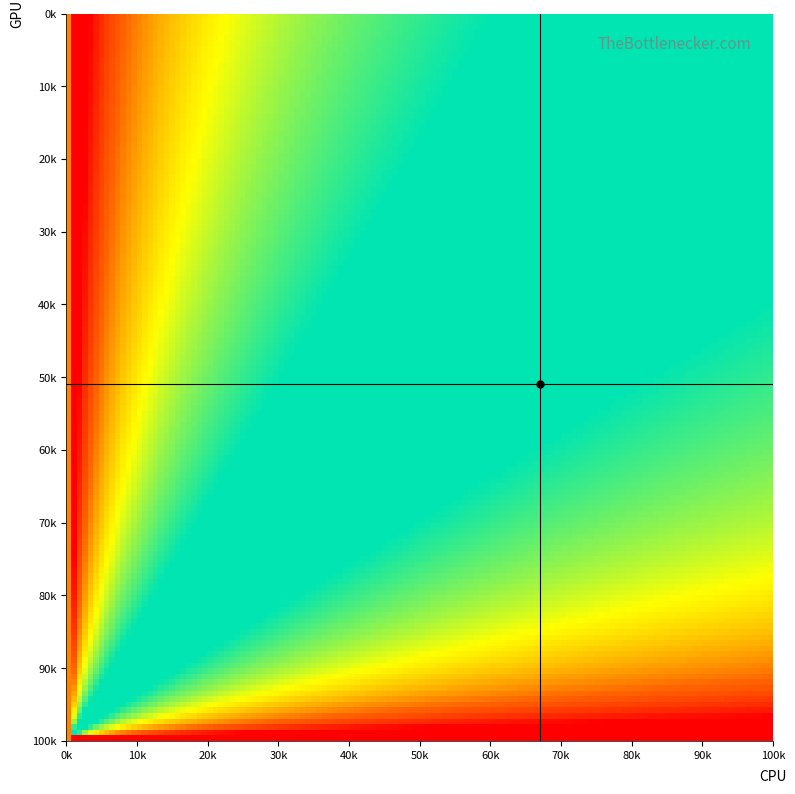

How many distinct data groups are displayed?

13